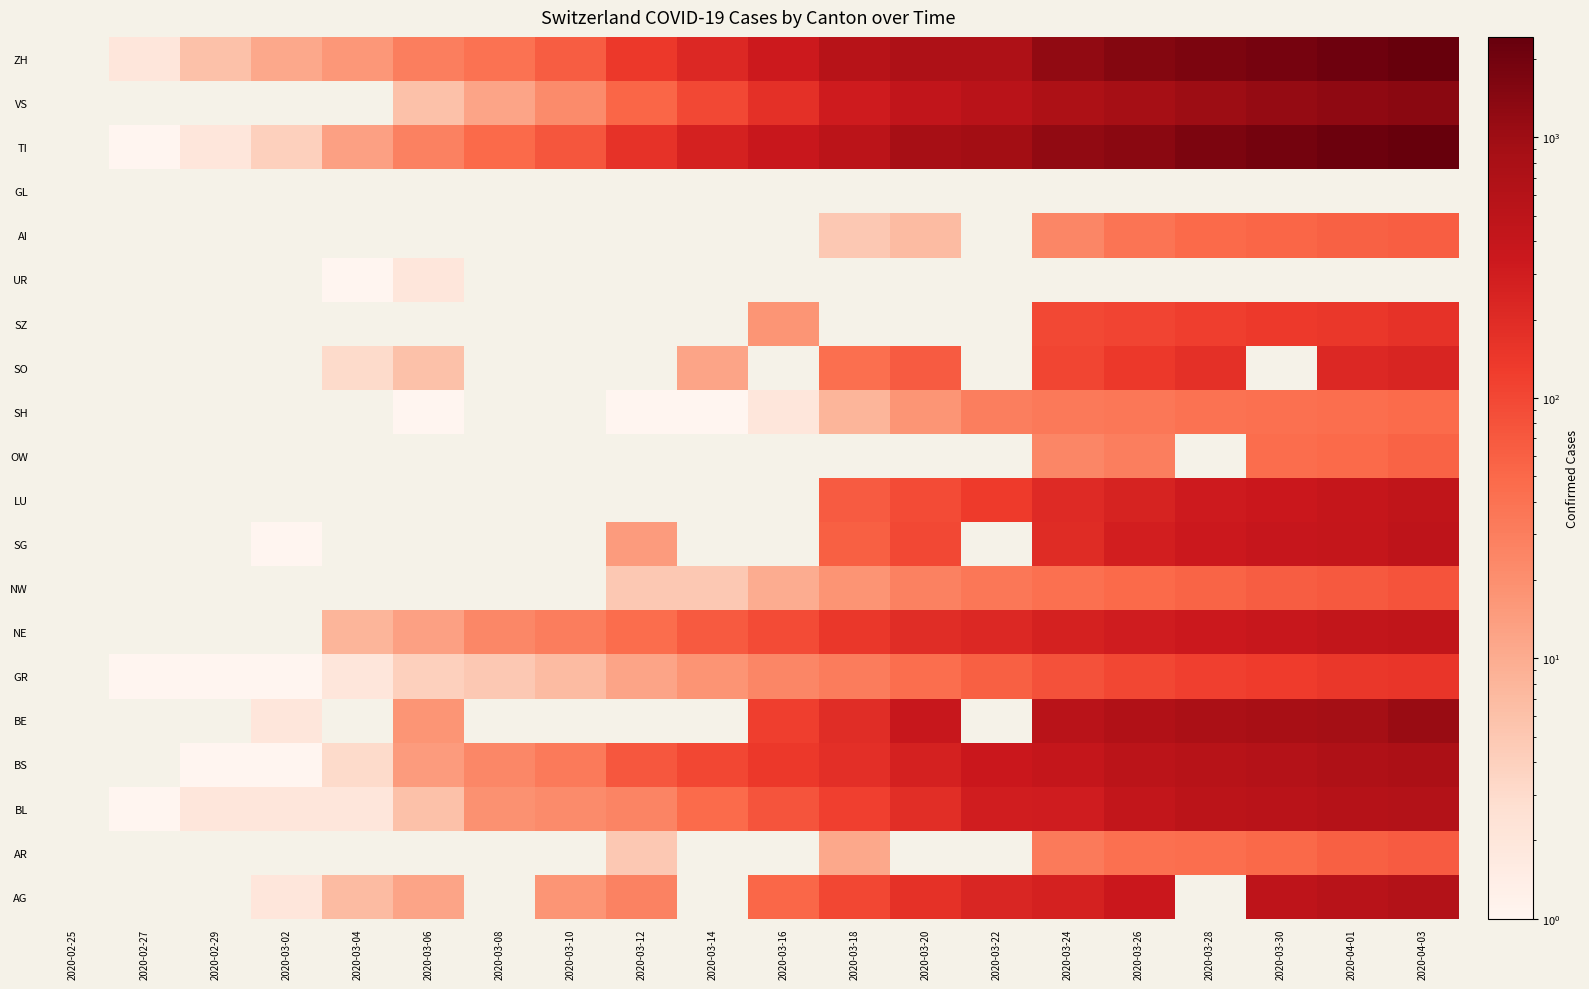

Is the value of AG at 2020-03-04 greater than the value of BE at 2020-04-01?

No